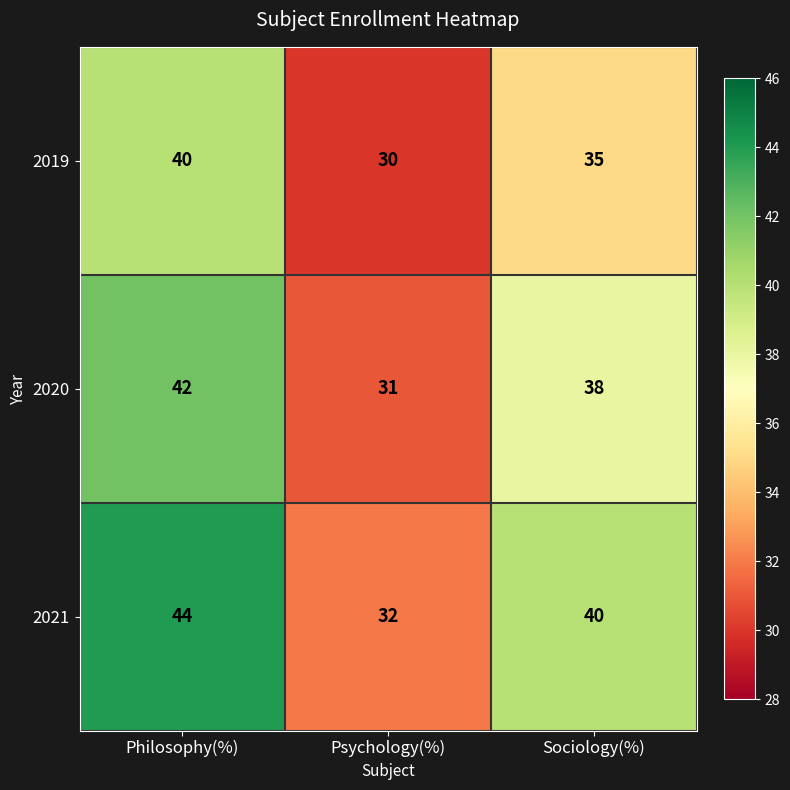

Between Psychology(%) and Sociology(%), which series saw the biggest shift?

2021